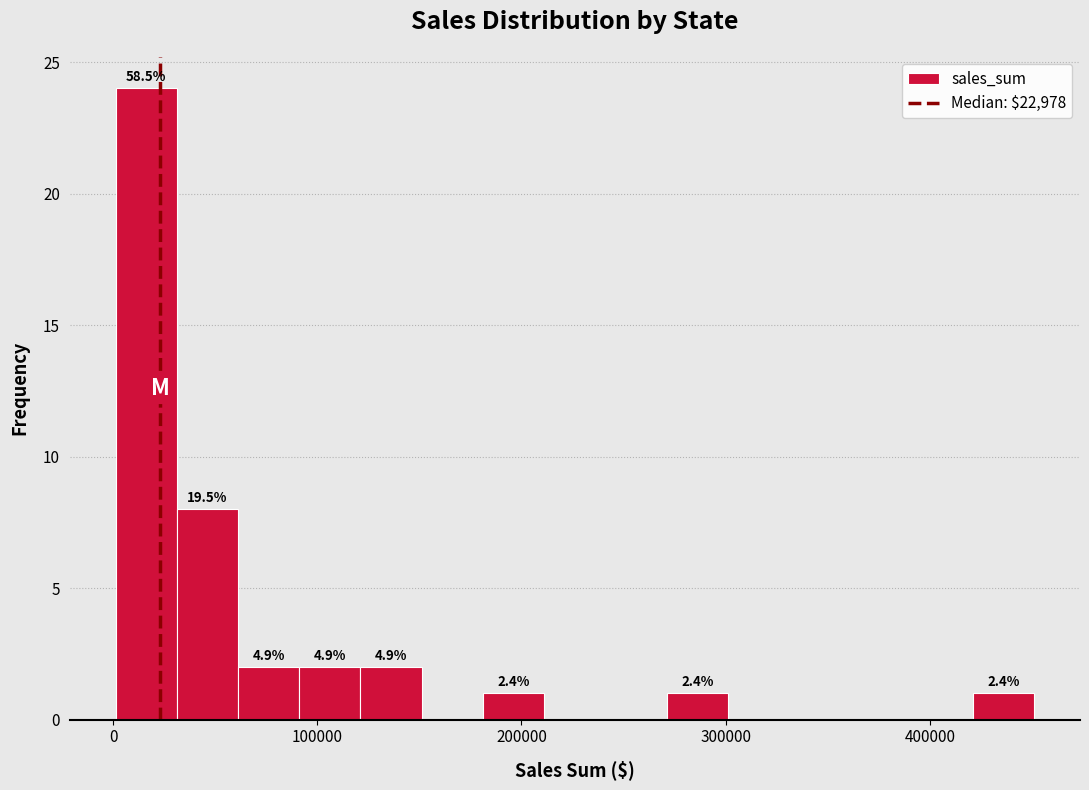

Around what value on the x-axis is the tallest bar? Give the approximate position of its centre, as read against the axis.

20000